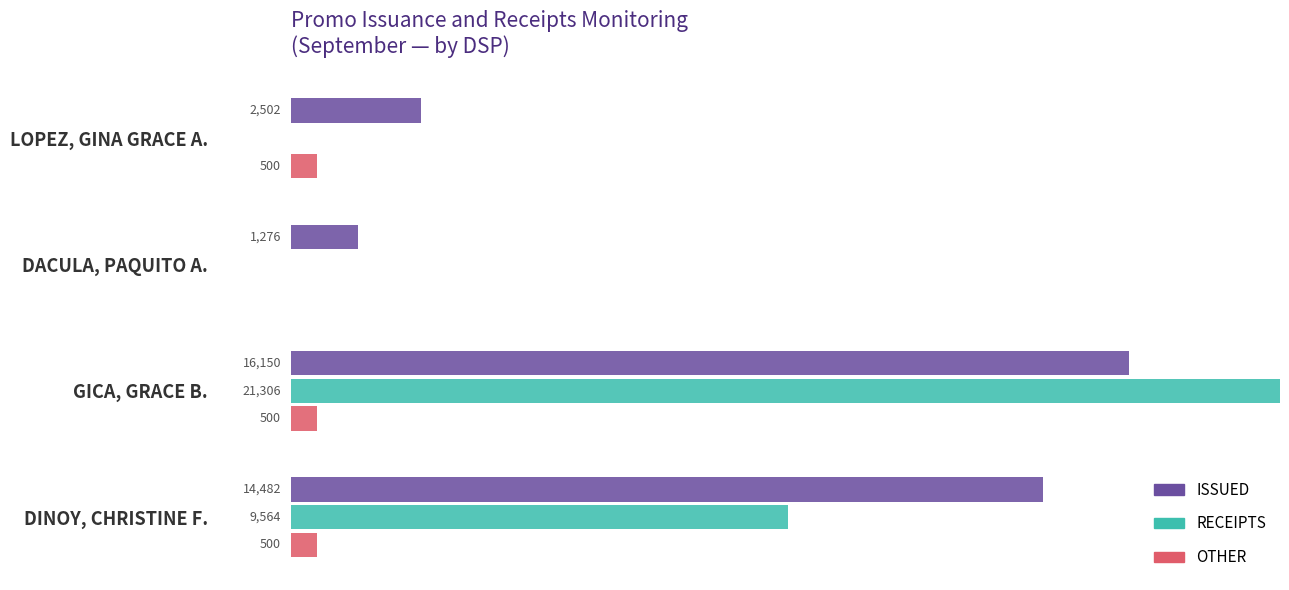

Is the value of RECEIPTS at DACULA, PAQUITO A. greater than the value of ISSUED at DACULA, PAQUITO A.?

No